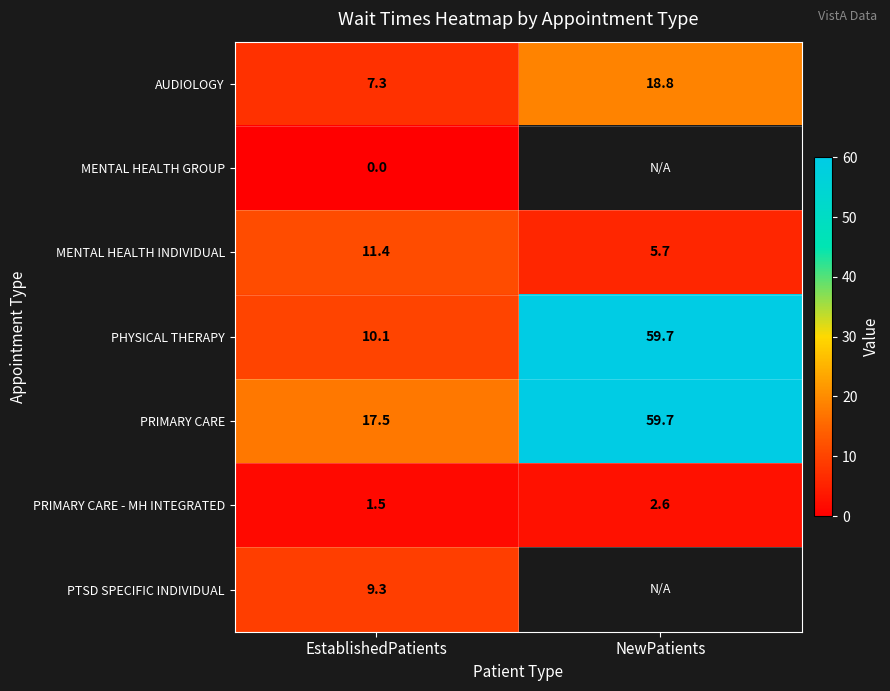

What is the approximate value of PHYSICAL THERAPY at EstablishedPatients?

10.1